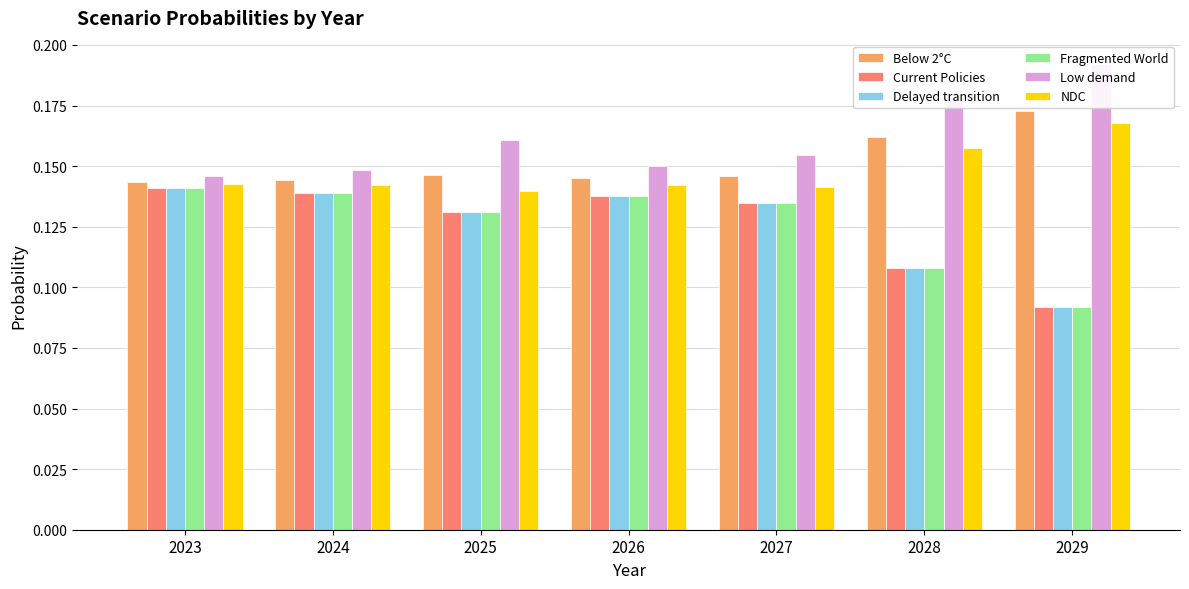

How many groups of bars are there?

7